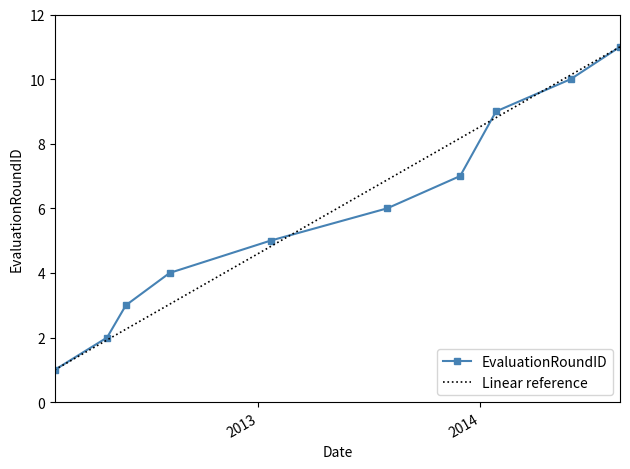

Reading left to right, transcribe all the data shown in this chart.

1	2	3	4	5	6	7	9	10	11